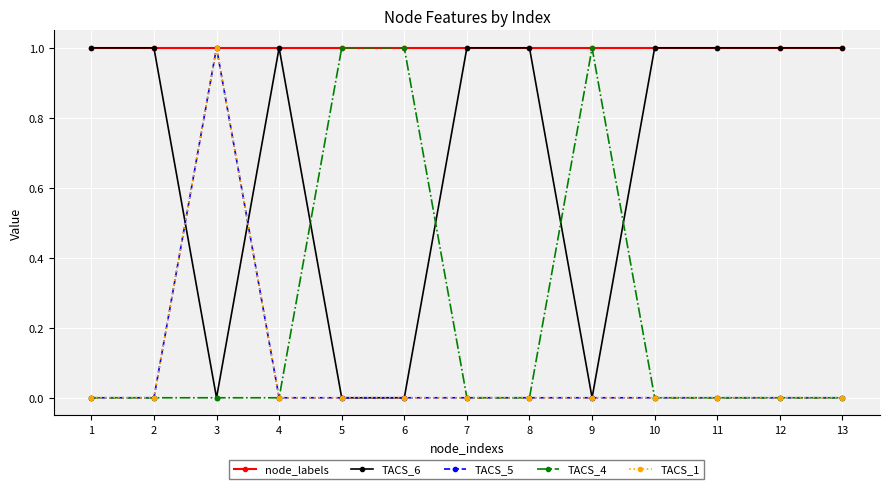

What is the greatest value displayed?

1